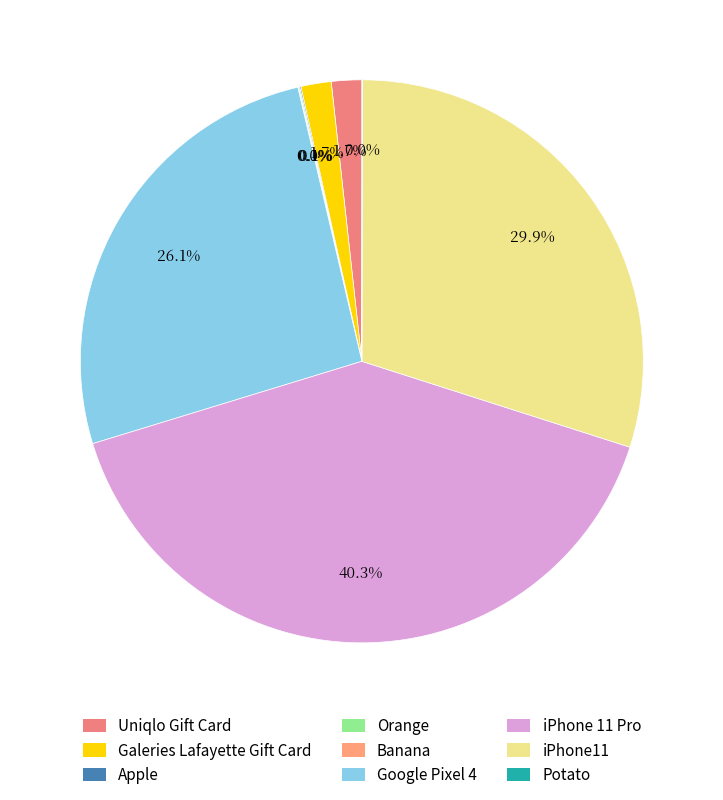

Is there a majority slice in this chart?

No